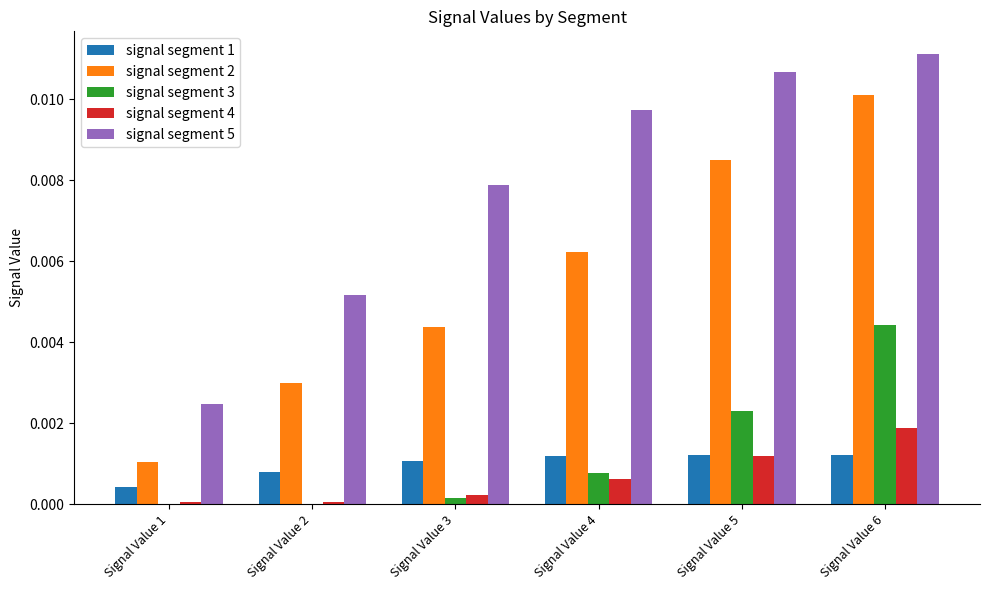

At which label does signal segment 4 reach its peak?

Signal Value 6